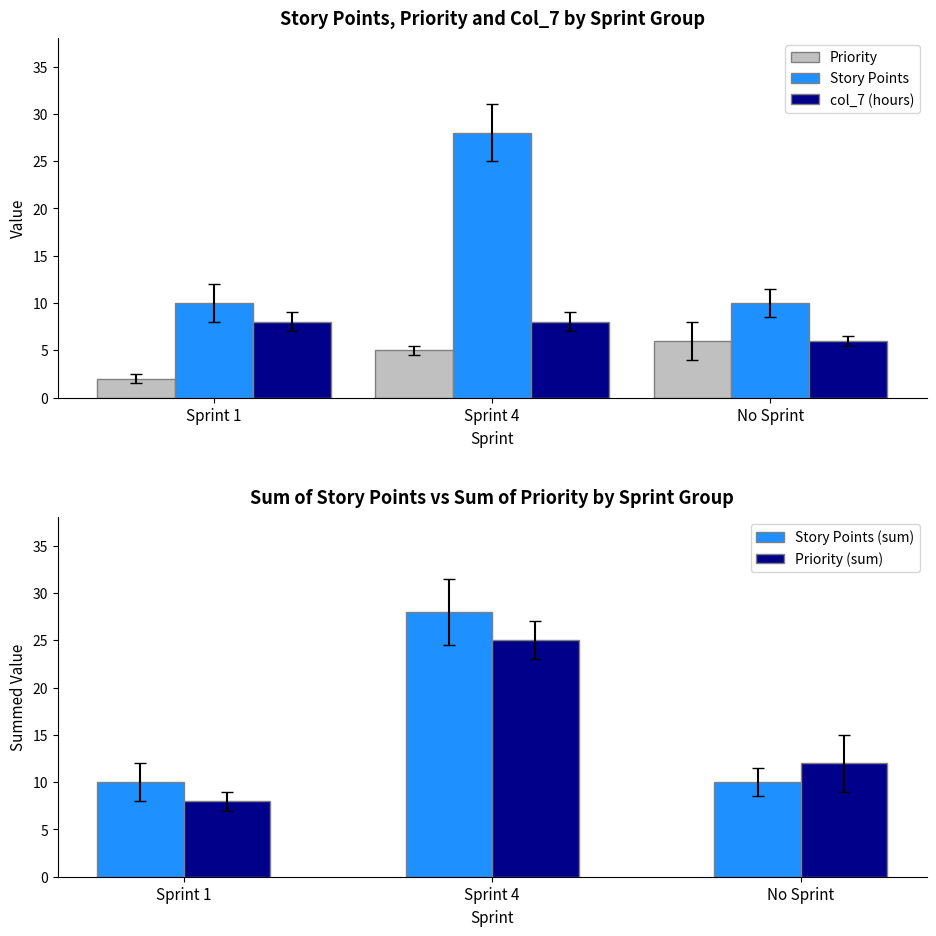

Where is Priority (sum) nearest to the value 16?

No Sprint